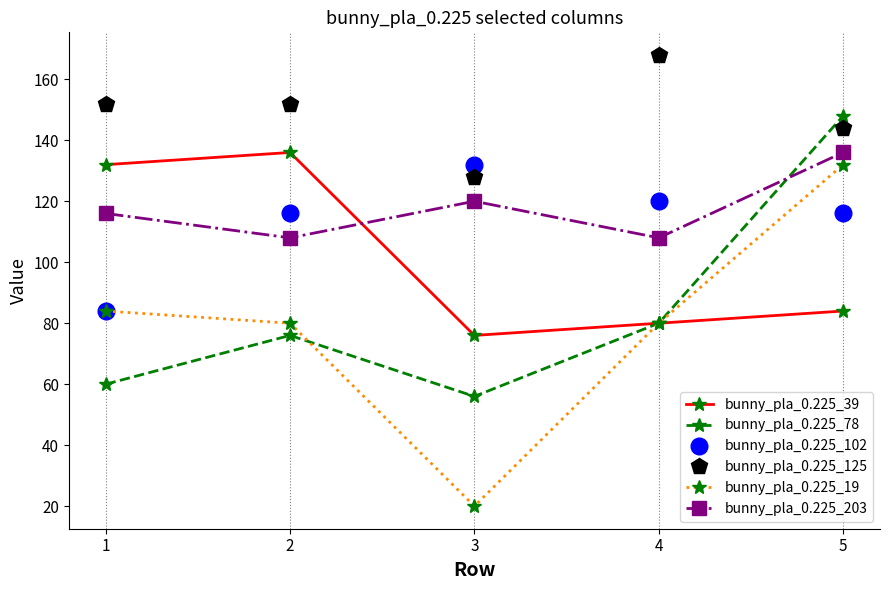

Between 2 and 5, which series saw the biggest shift?

bunny_pla_0.225_78